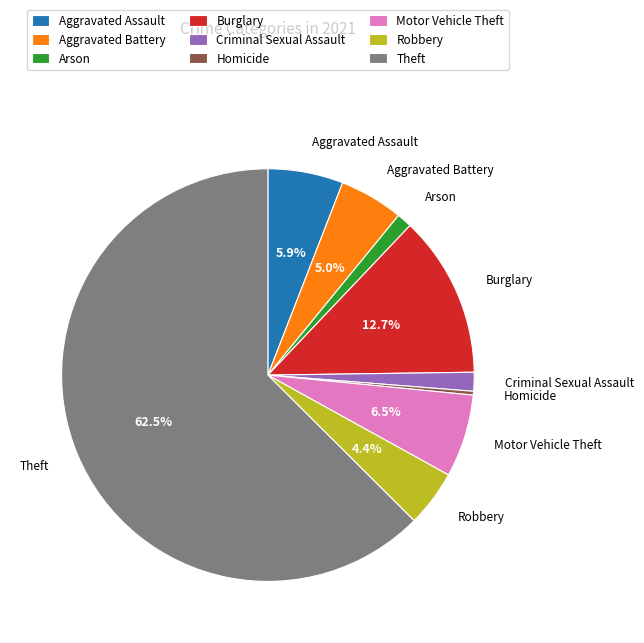

Combined, do Motor Vehicle Theft and Theft account for over 50%?

Yes